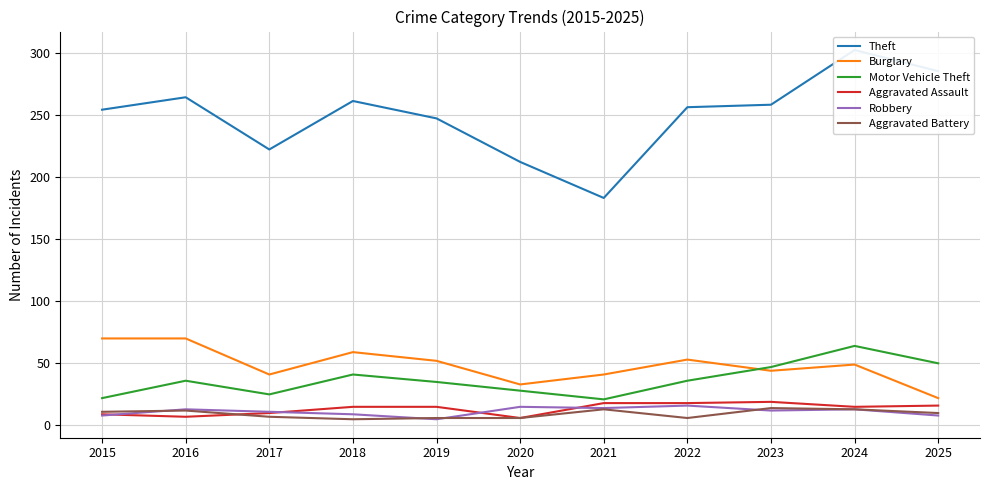

What is the difference between the highest and lowest values at 2018?

256